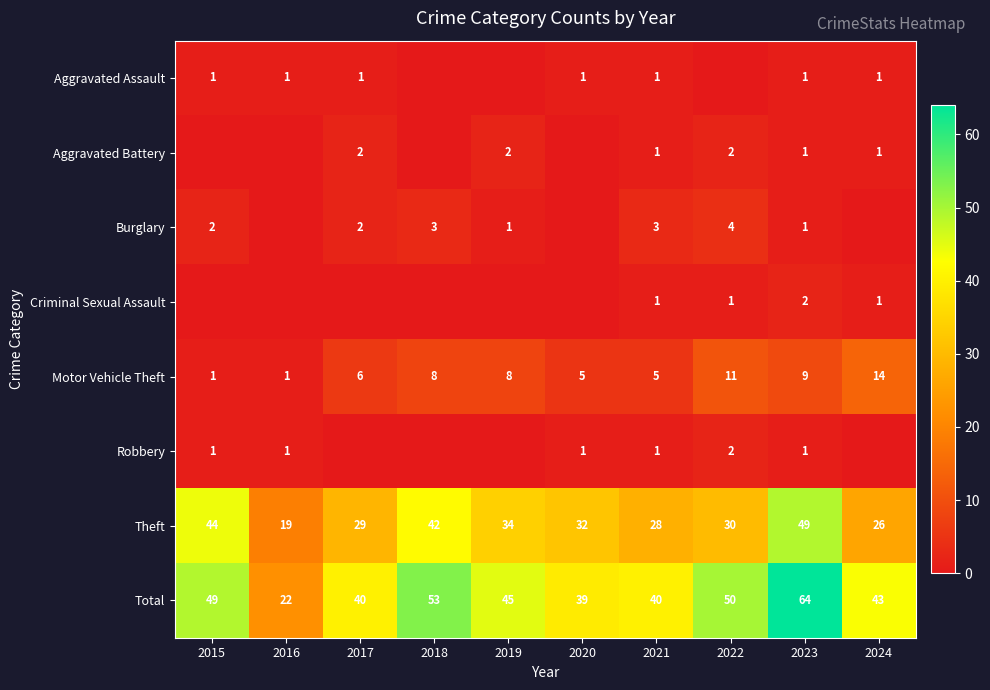

Where is Robbery nearest to the value 1?

2015